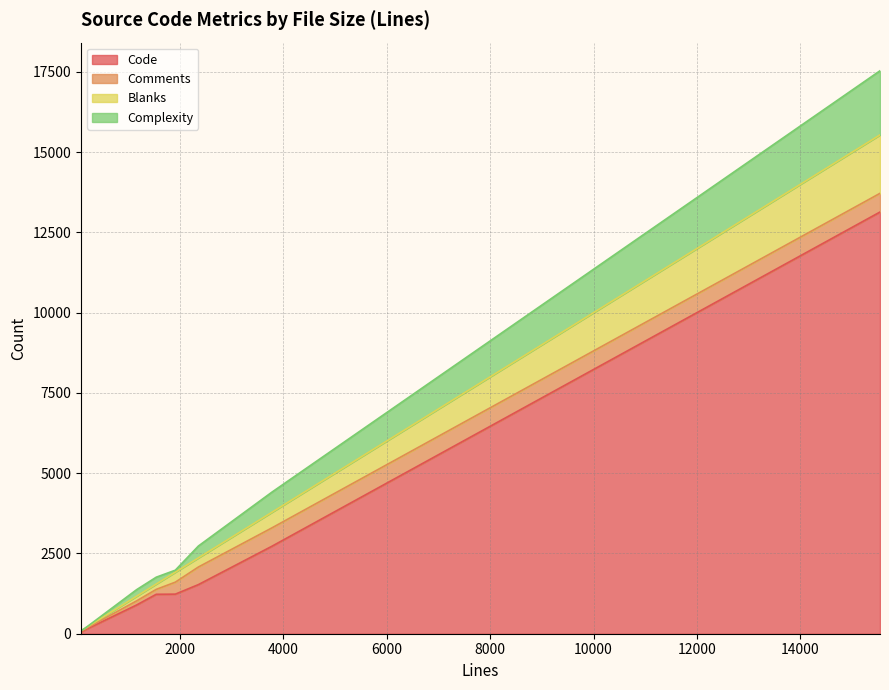

What position from the right is 1547?

3